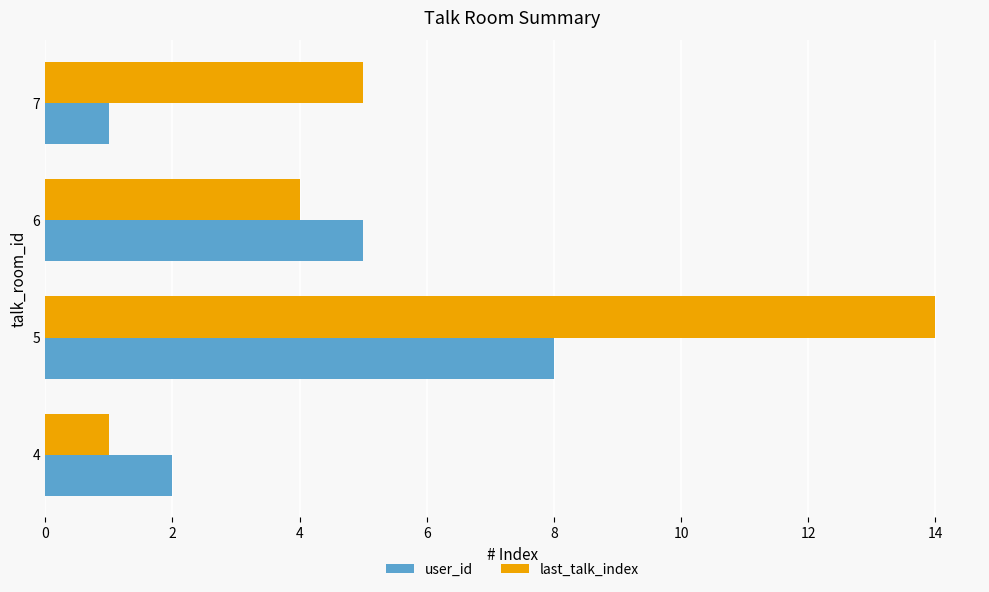

Count the user_id values in the range 2 to 8.

3